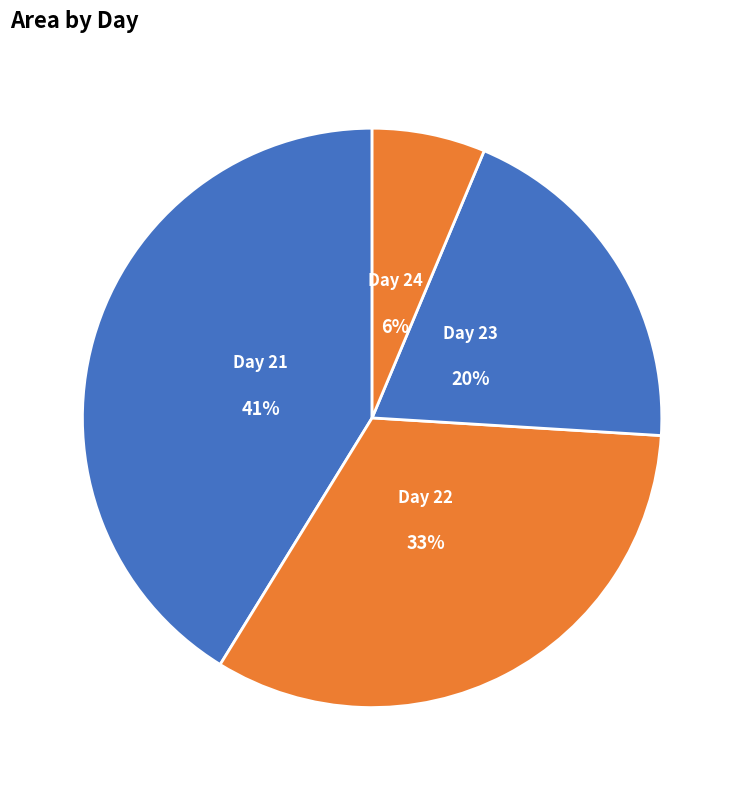

Is there a majority slice in this chart?

No